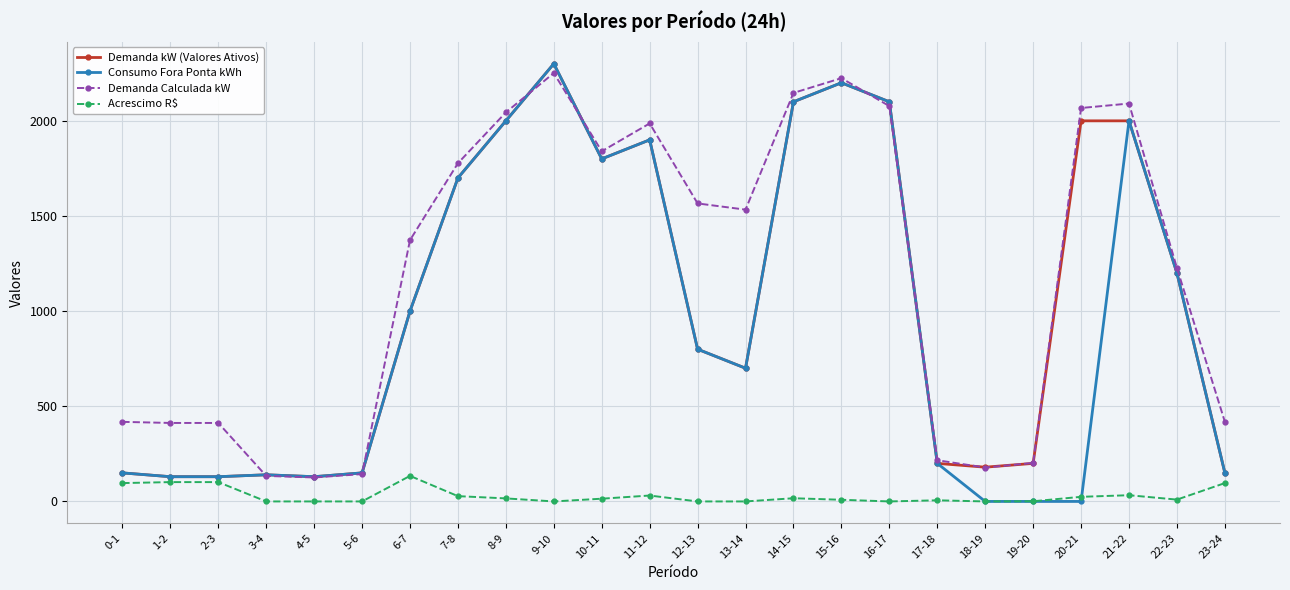

What position from the right is 5-6?

19